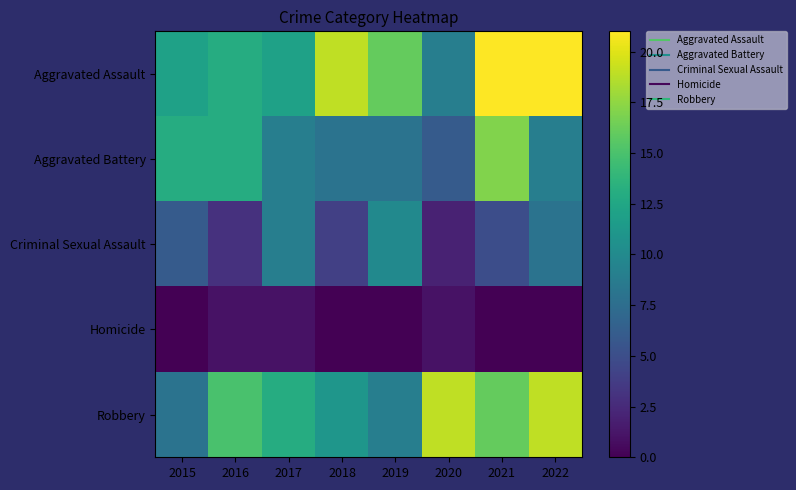

At how many categories does at least one series exceed 2?

8